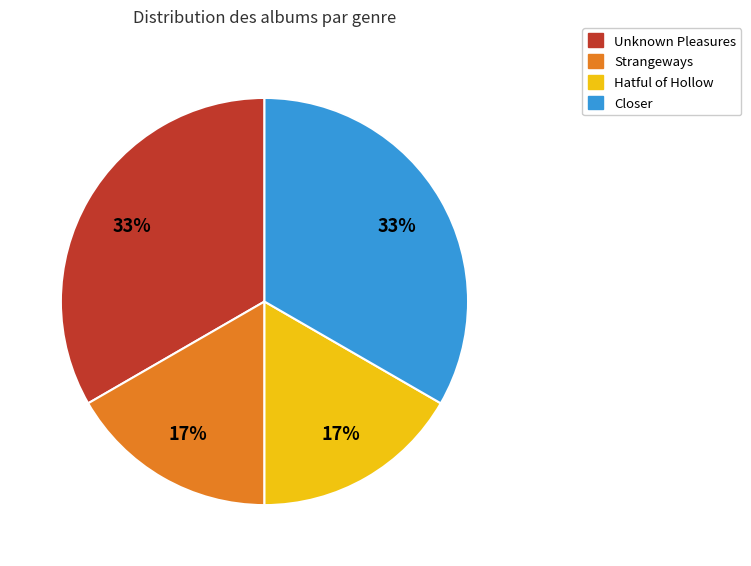

Combined, do Strangeways and Hatful of Hollow account for over 50%?

No